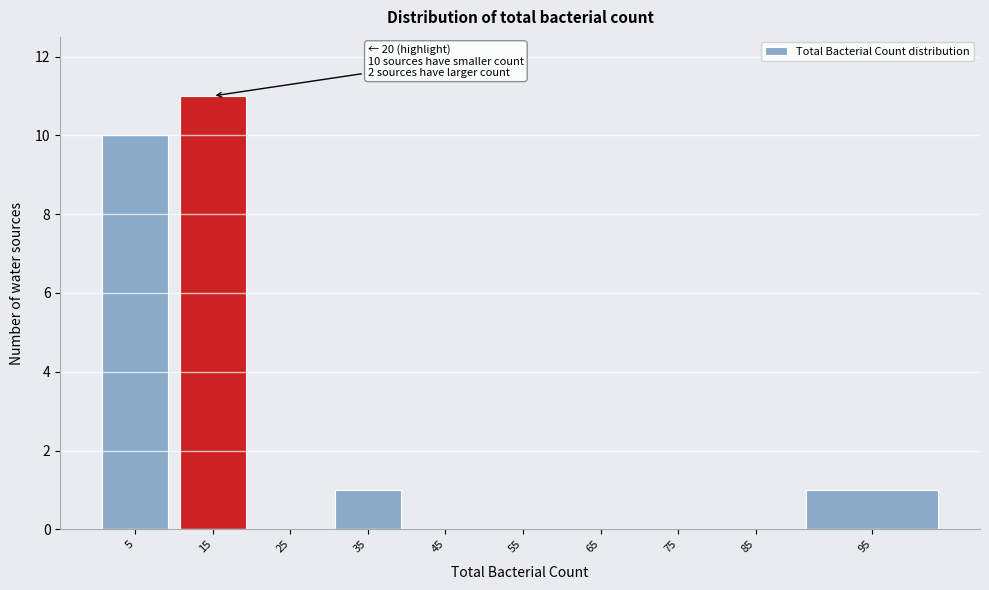

Reading left to right, list all the values displayed in this chart.

5=10	15=11	25=0	35=1	45=0	55=0	65=0	75=0	85=0	95=1